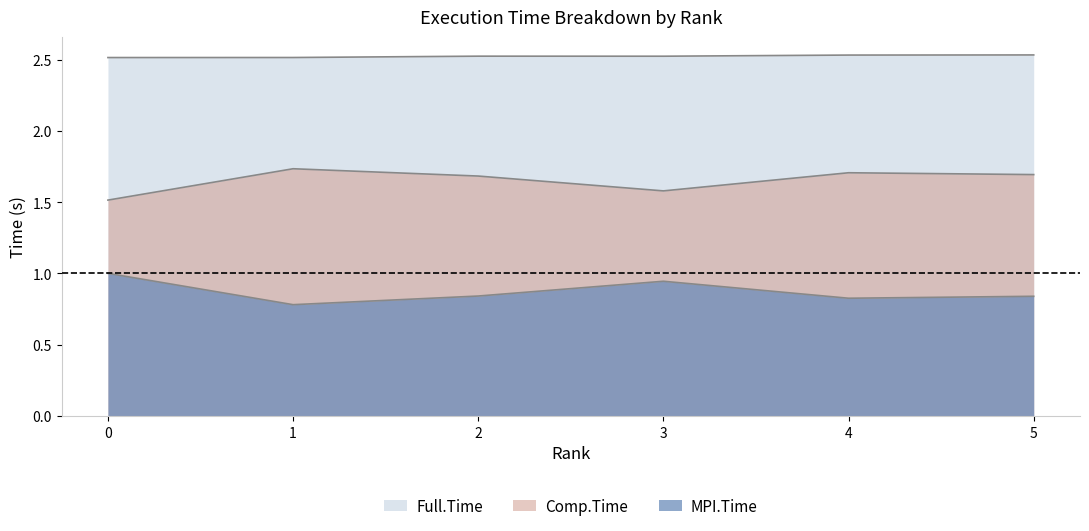

Reading right to left, list all the values displayed in this chart.

MPI.Time: 0.8	0.8	0.9	0.8	0.8	1.0
Full.Time: 2.5	2.5	2.5	2.5	2.5	2.5
Comp.Time: 1.7	1.7	1.6	1.7	1.7	1.5